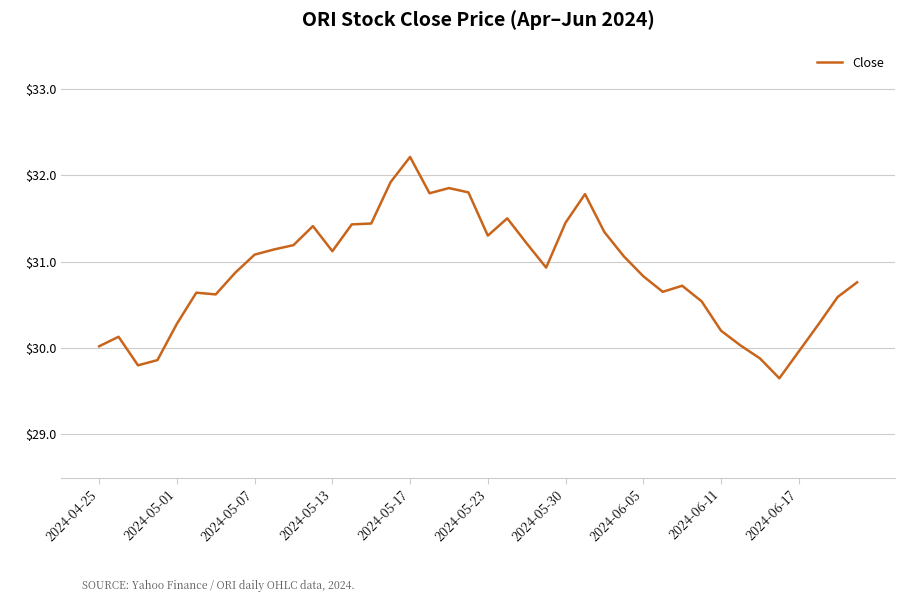

What is the sum of all values?

1235.3